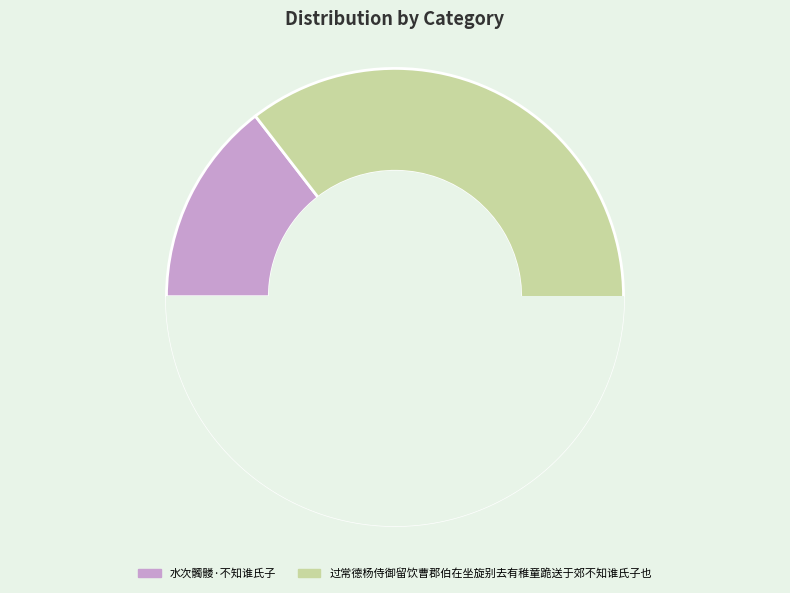

How many segments does this pie chart have?

2